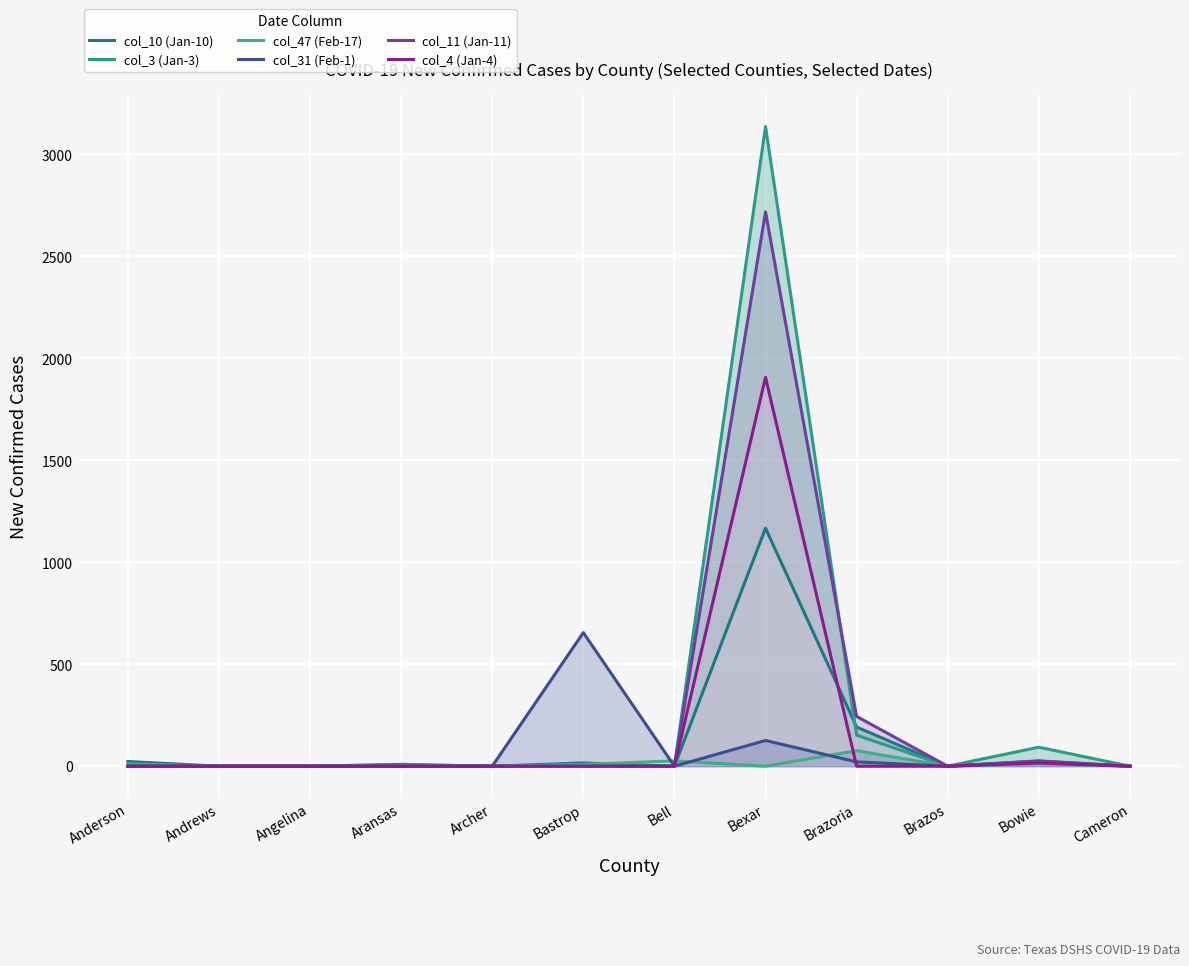

Where is the first local maximum for col_4 (Jan-4)?

Bexar